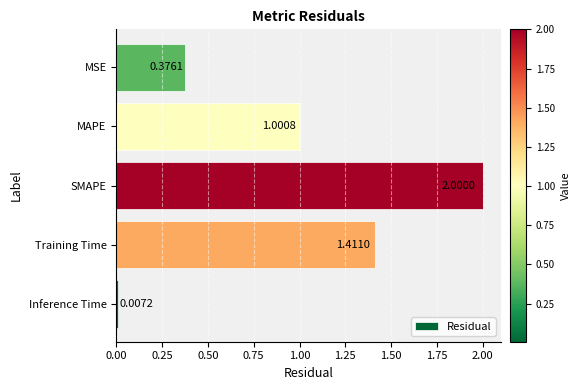

What is the sum of all values?

4.8